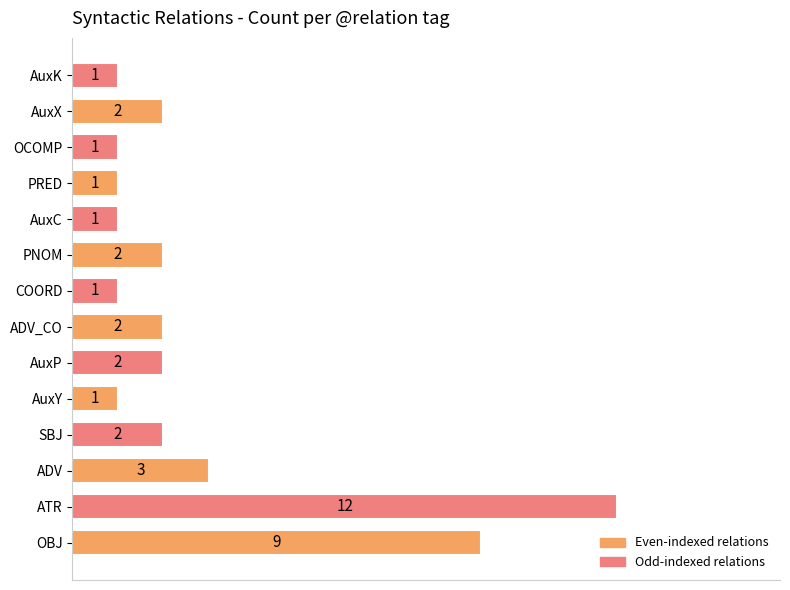

The value at OCOMP is 1. True or false?

True